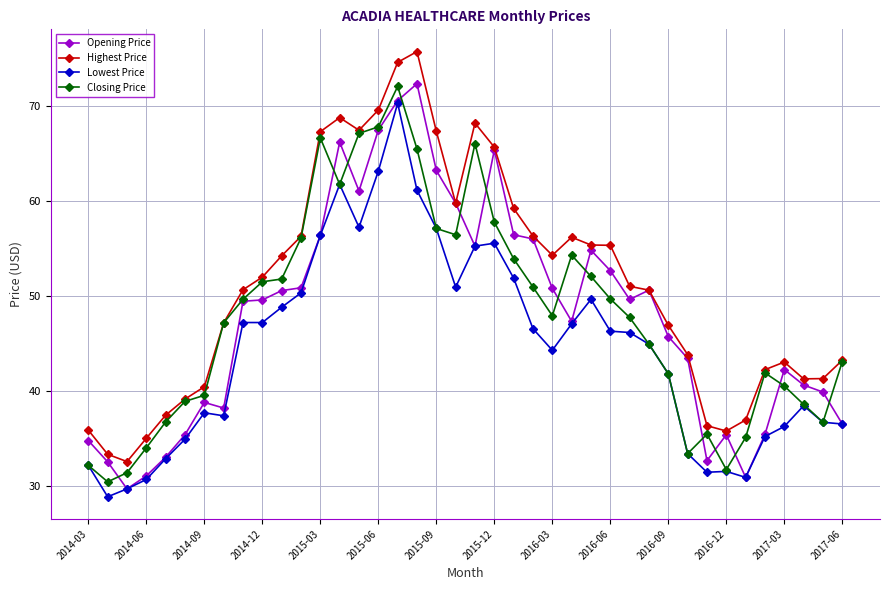

True or false: Opening Price has more than 2 interior local peaks.

True